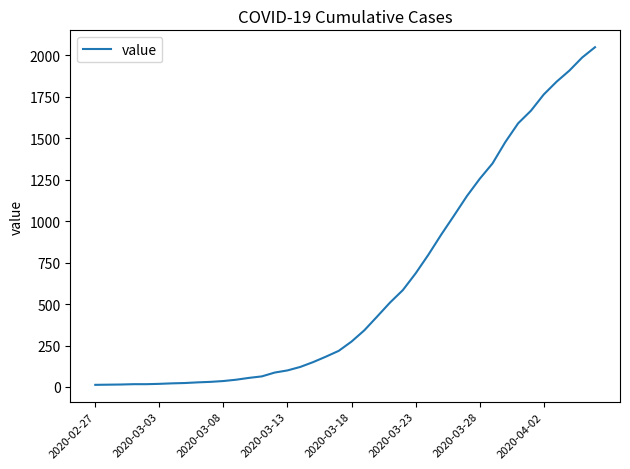

What is the greatest value displayed?

2049